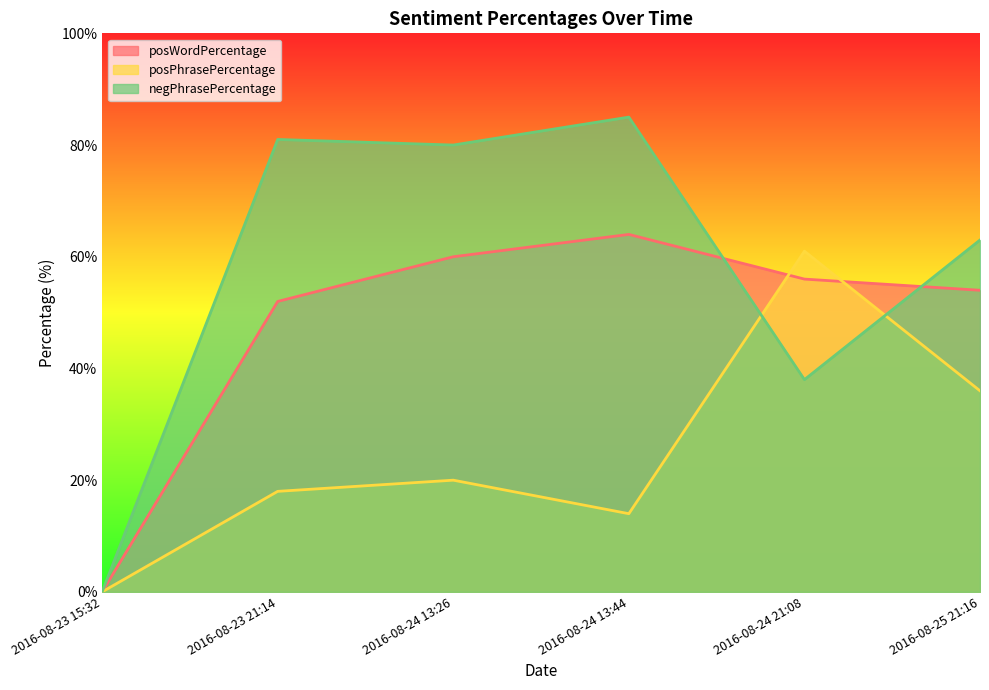

What is the total value across all series at 2016-08-25 21:16?

153